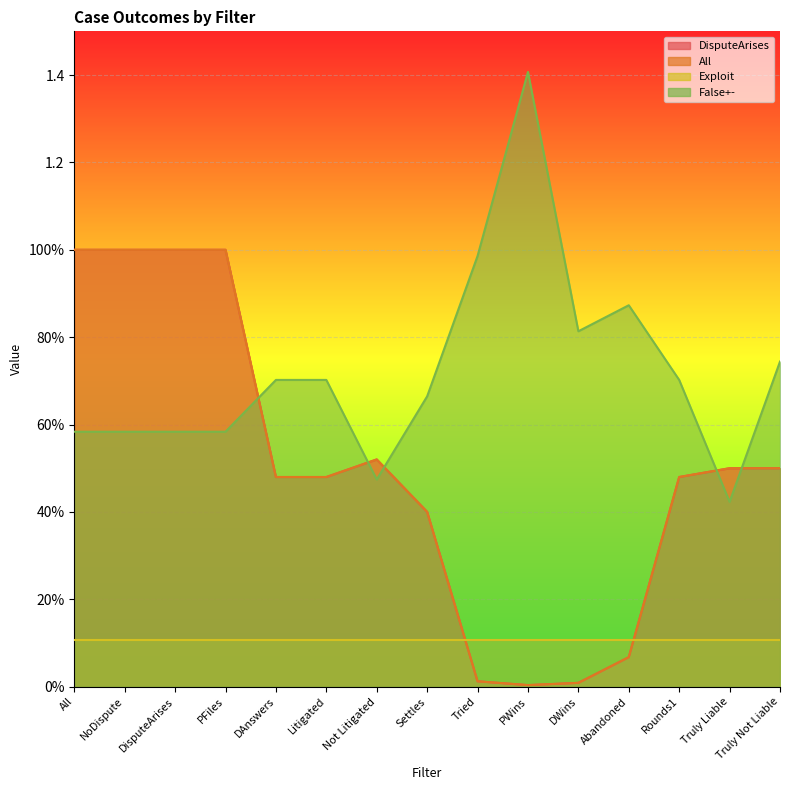

Between which two adjacent categories do False+- and DisputeArises first intersect?

PFiles and DAnswers